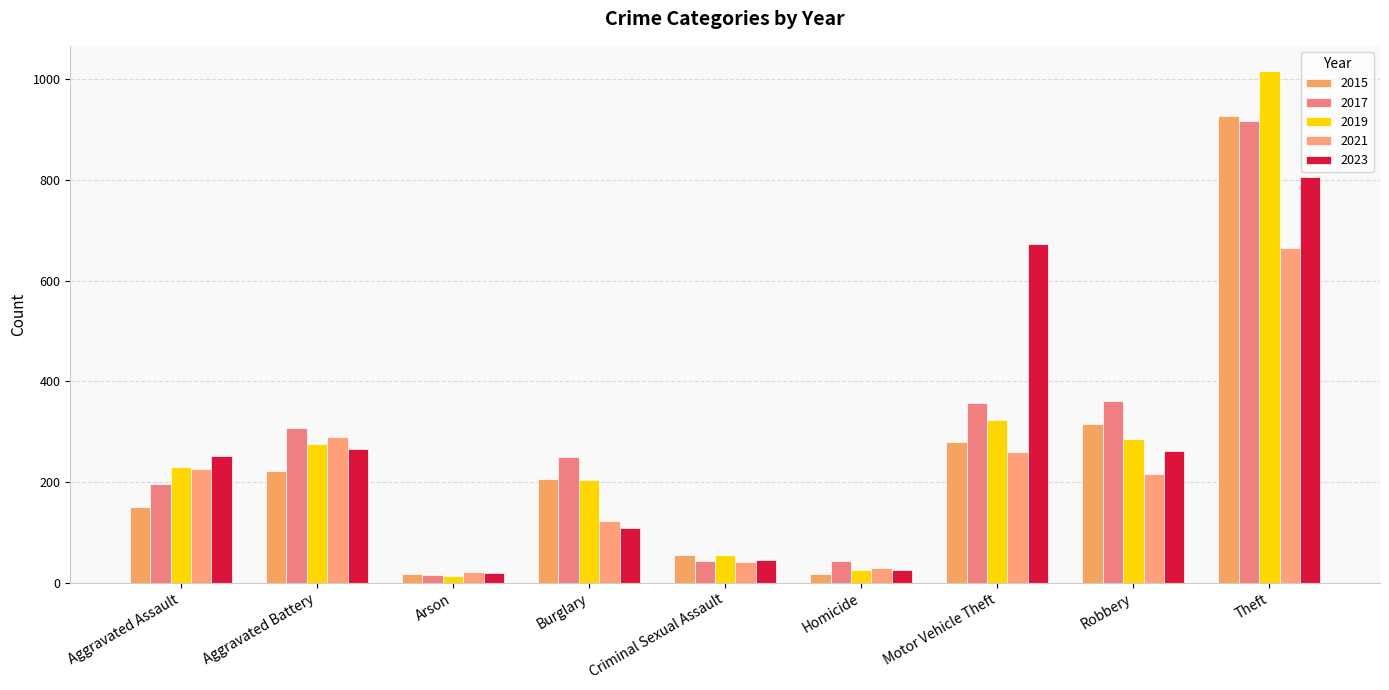

Does the chart contain any negative values?

No